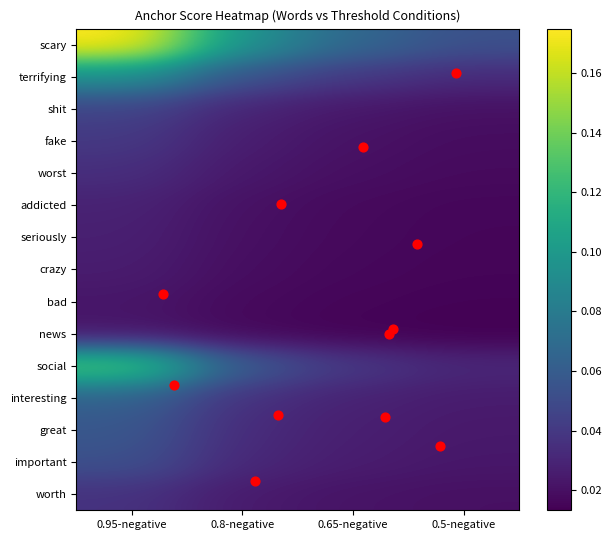

Where is shit nearest to the value 0?

0.5-negative